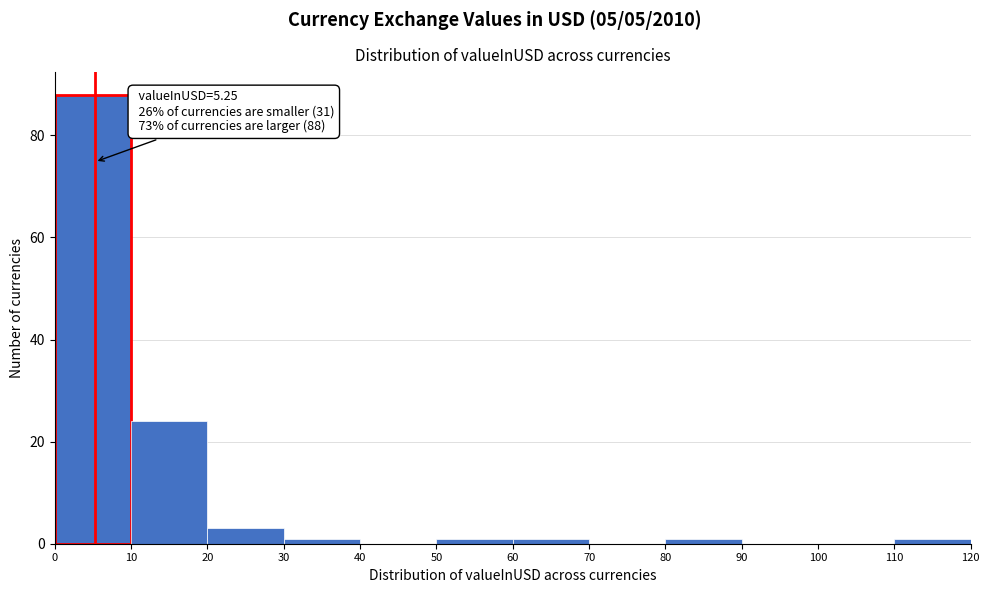

Which range on the x-axis has the tallest bar?

0 to 10